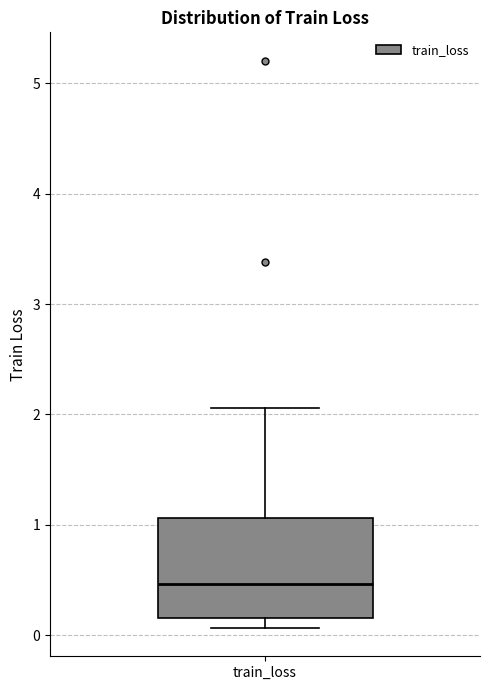

Transcribe this box plot: give where the median line is, the range the box spans, and where the two whiskers end, as read against the y-axis. The values are not printed on the chart, so give them approximately, as read against the axis.

median 0.5, box 0.2 to 1.1, whiskers 0.1 to 2.1